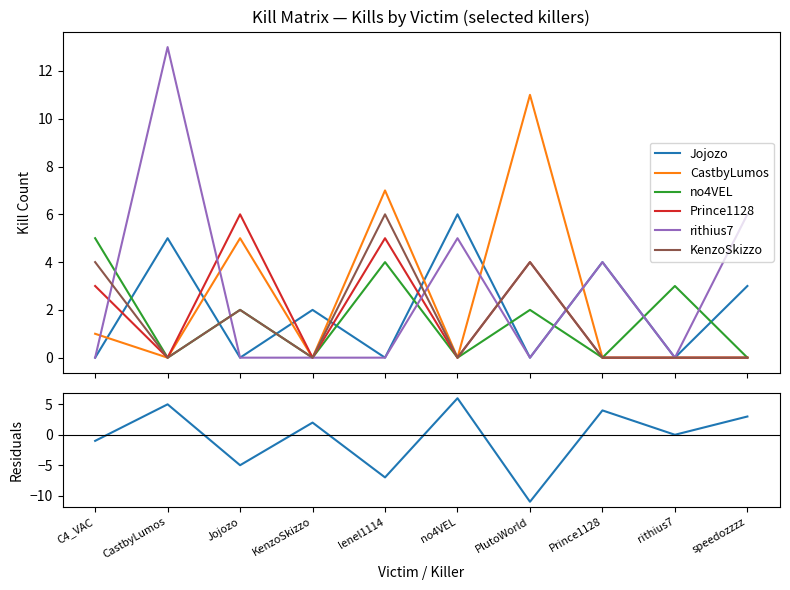

What is the difference between the maximum and minimum values in the Jojozo series?

6